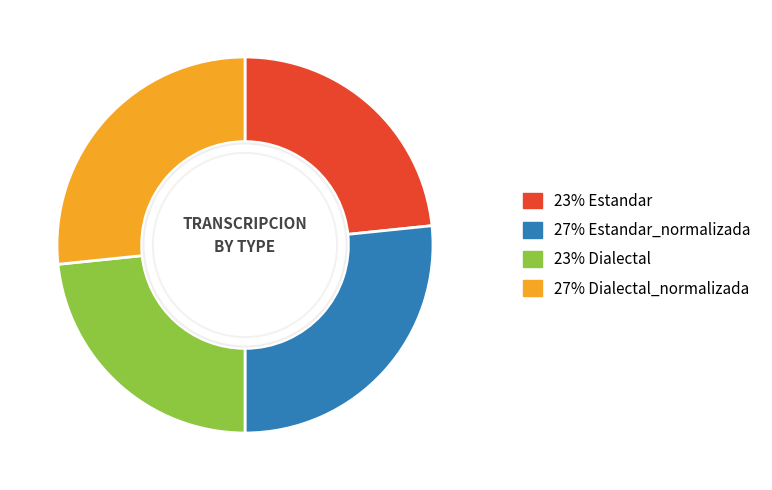

Is there any slice that represents more than half of the pie?

No